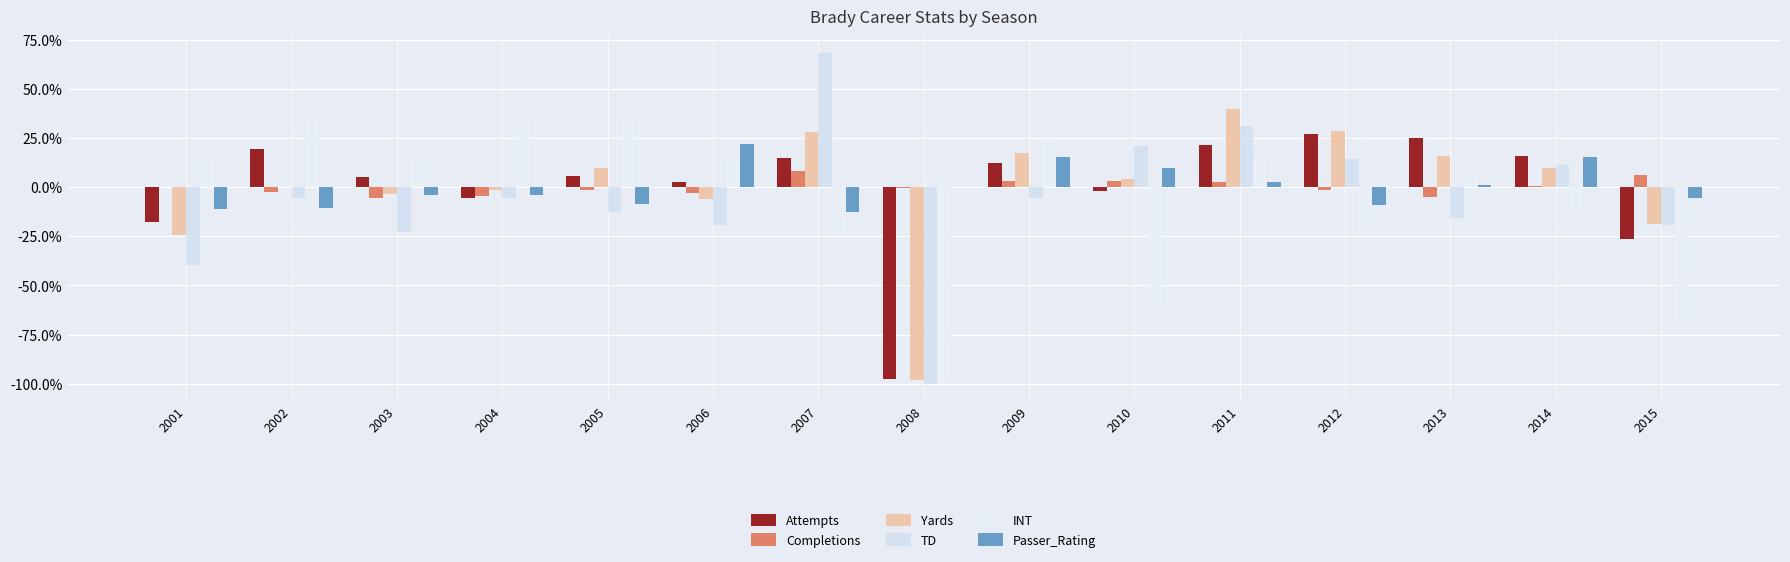

Which label corresponds to the largest value in the chart?

2007